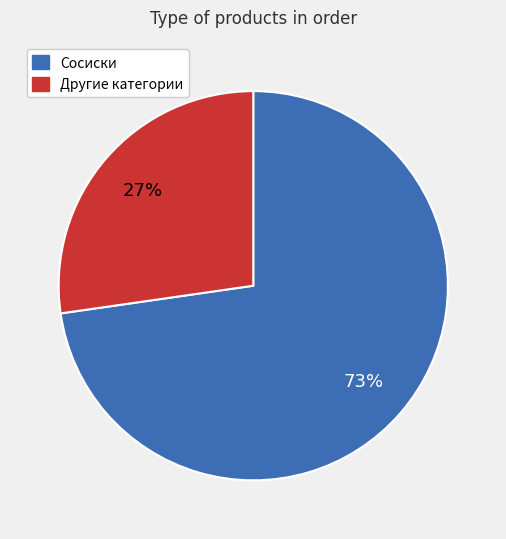

Is there any slice that represents more than half of the pie?

Yes